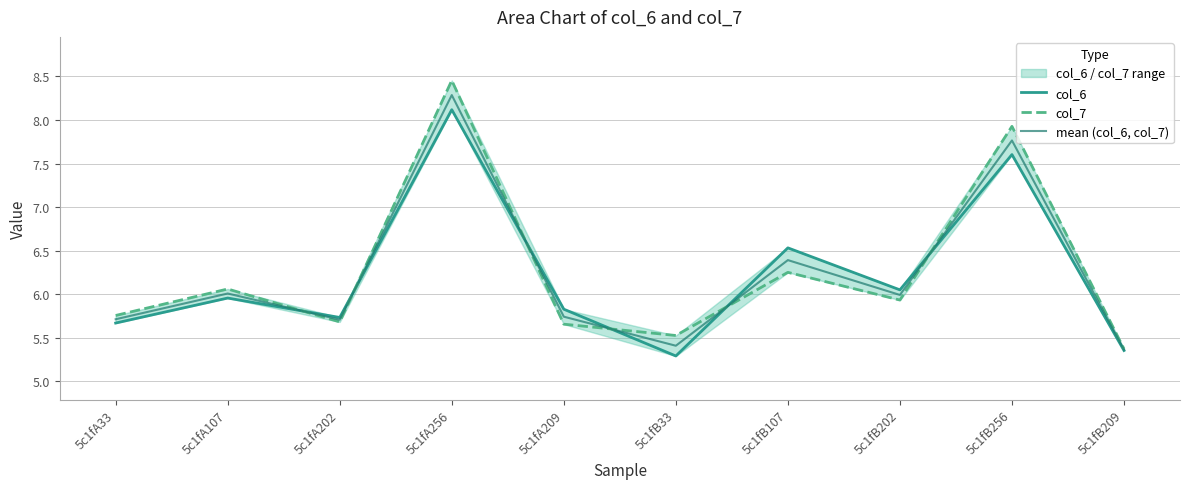

At which label is mean (col_6, col_7) closest to 6?

5c1fA107